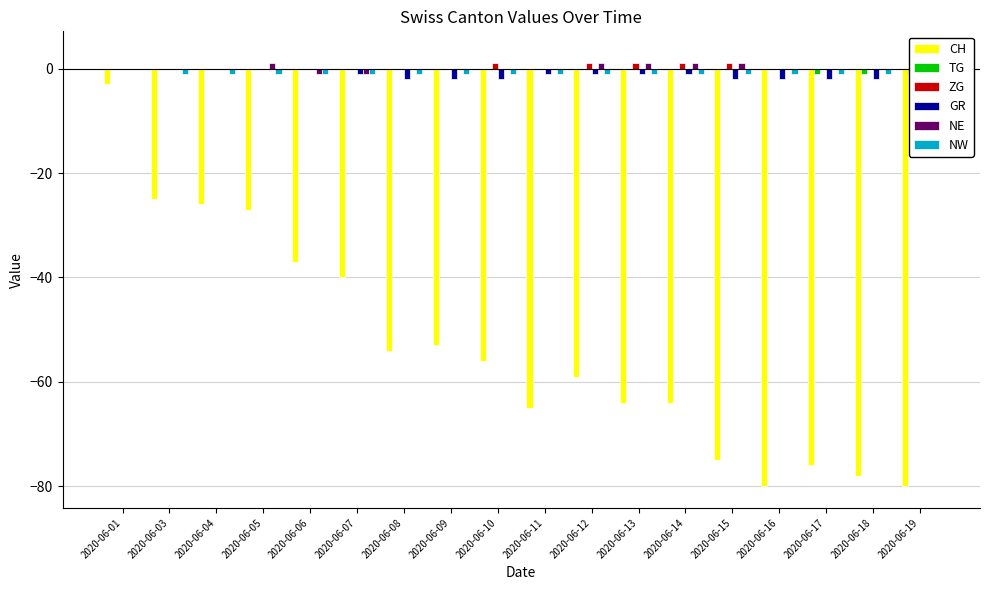

Count the TG values in the range 0 to 1.

15